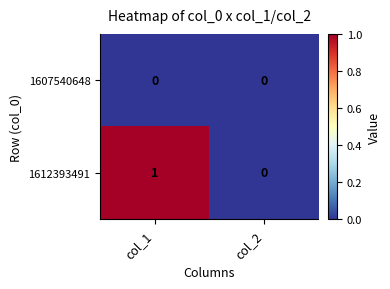

Reading left to right, extract all data points from this chart.

1607540648: 0	0
1612393491: 1	0